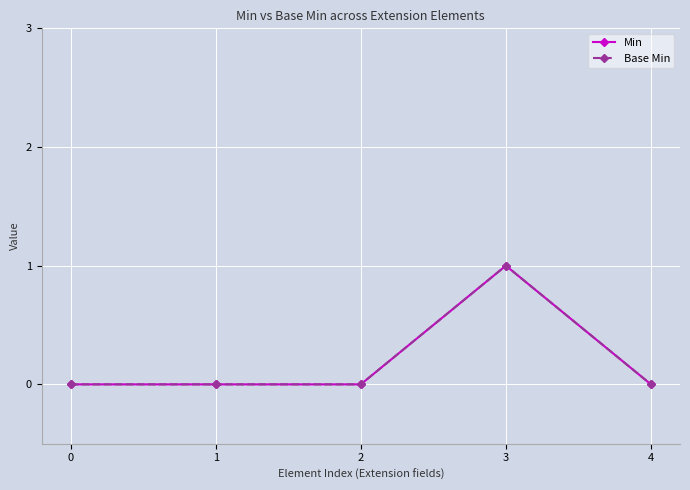

Is it true that Min equals 0 at 2?

True